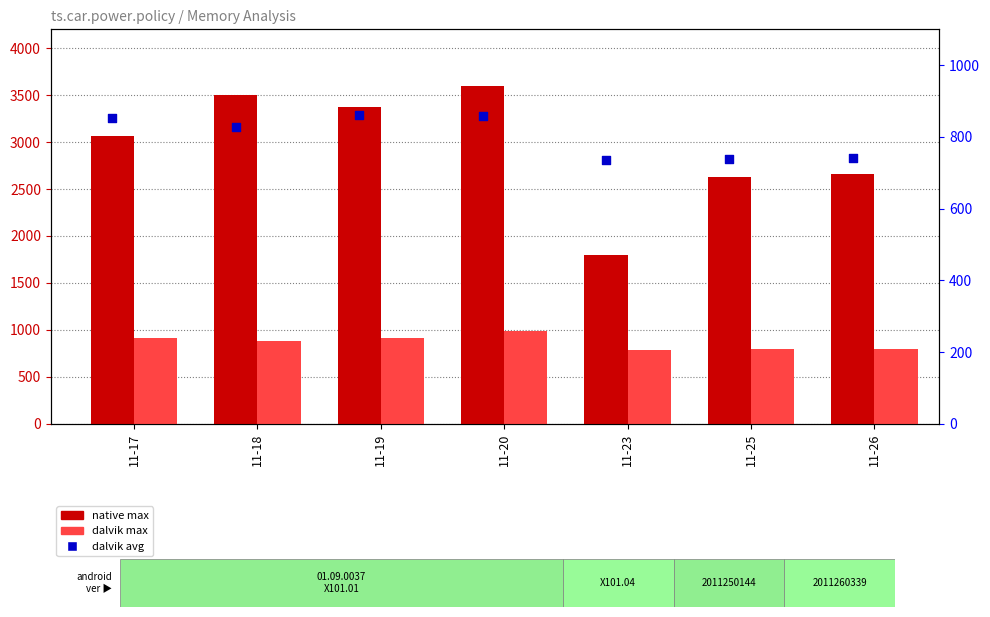

Which series has the widest spread of Y values?

native max